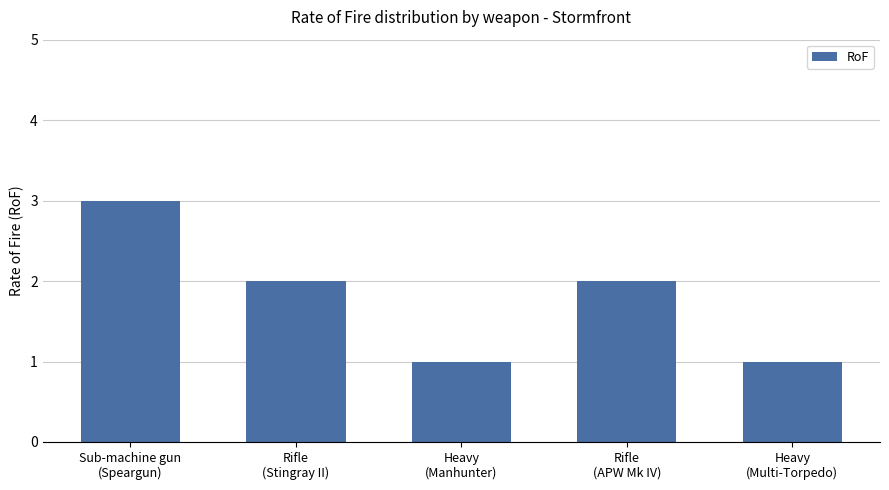

What is the minimum value shown in the chart?

1